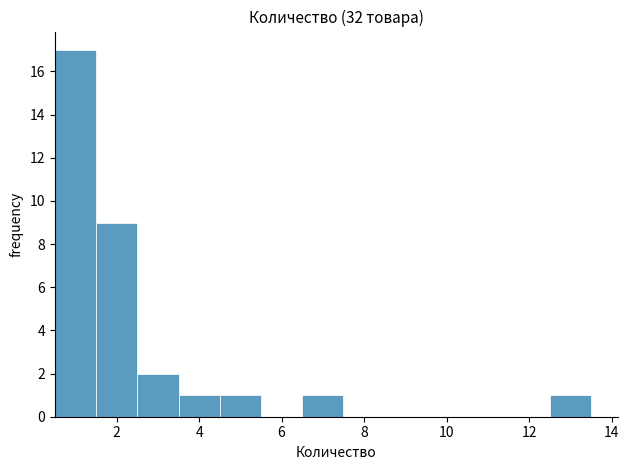

Reading left to right, list every bar in this chart as the range it spans on the x-axis followed by its height. Neither the bar edges nor the heights are printed on the chart, so give them approximately, as read against the axes.

0.5 to 1.5: 17
1.5 to 2.5: 9
2.5 to 3.5: 2
3.5 to 4.5: 1
4.5 to 5.5: 1
5.5 to 6.5: 0
6.5 to 7.5: 1
7.5 to 8.5: 0
8.5 to 9.5: 0
9.5 to 10.5: 0
10.5 to 11.5: 0
11.5 to 12.5: 0
12.5 to 13.5: 1